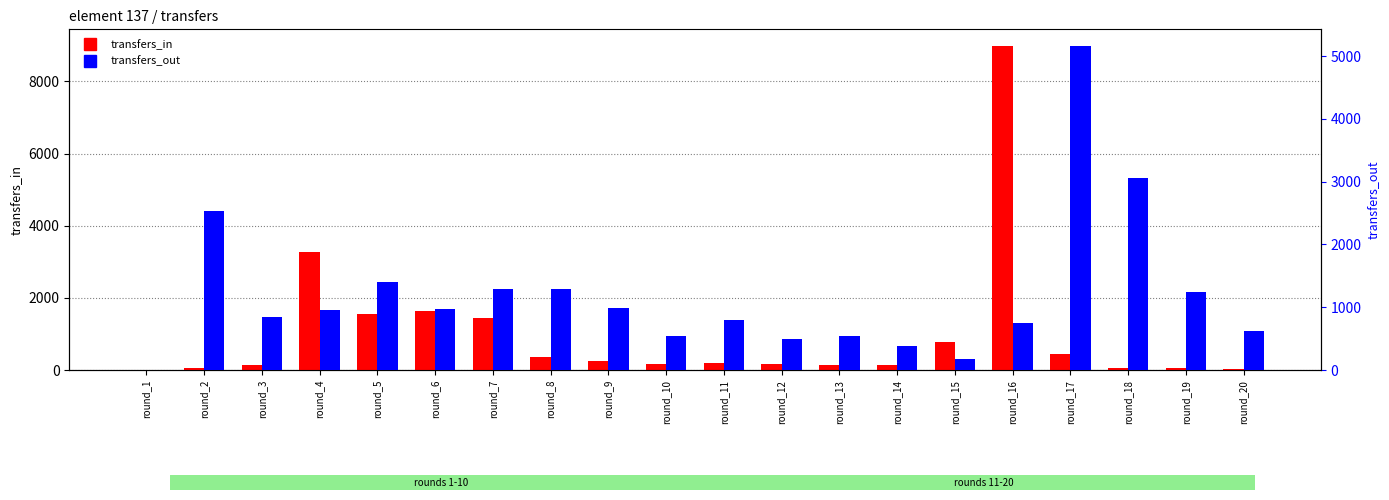

Is the value of transfers_in at round_1 greater than the value of transfers_out at round_12?

No